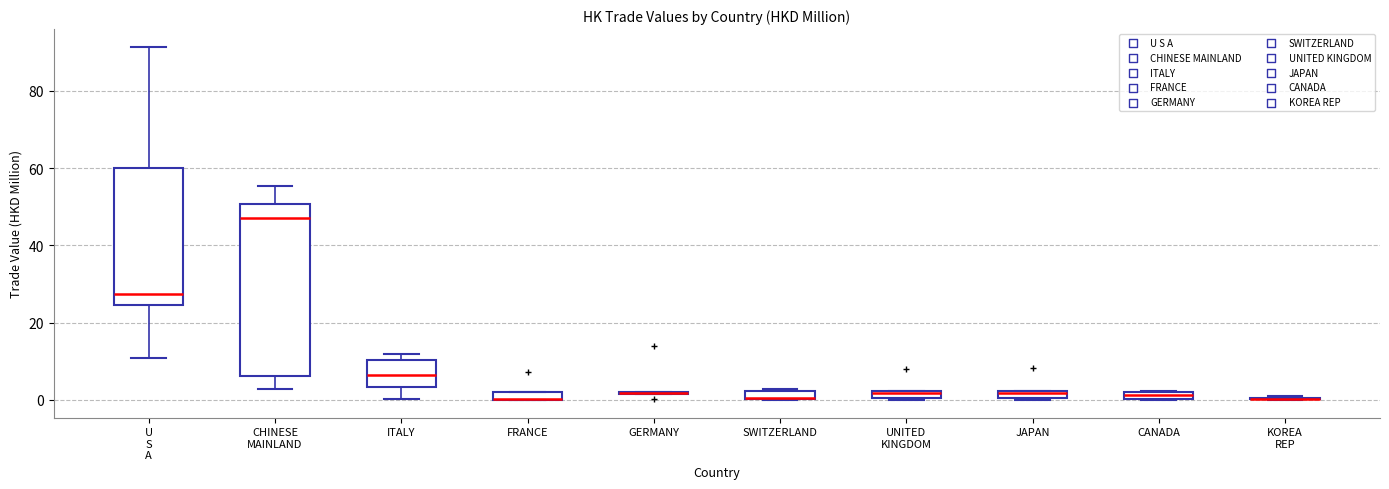

Which box is the tallest, from its lower edge to its upper edge?

CHINESE MAINLAND